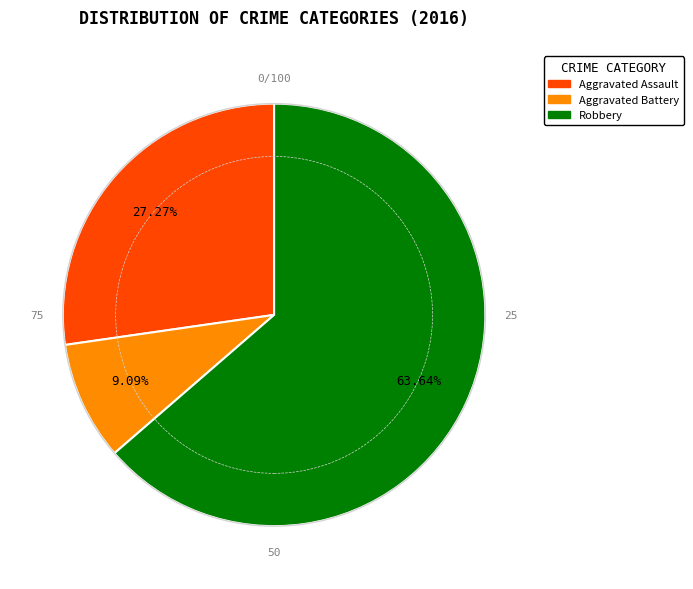

To the nearest percent, what is the difference between the Aggravated Assault and Aggravated Battery slice percentages?

18%